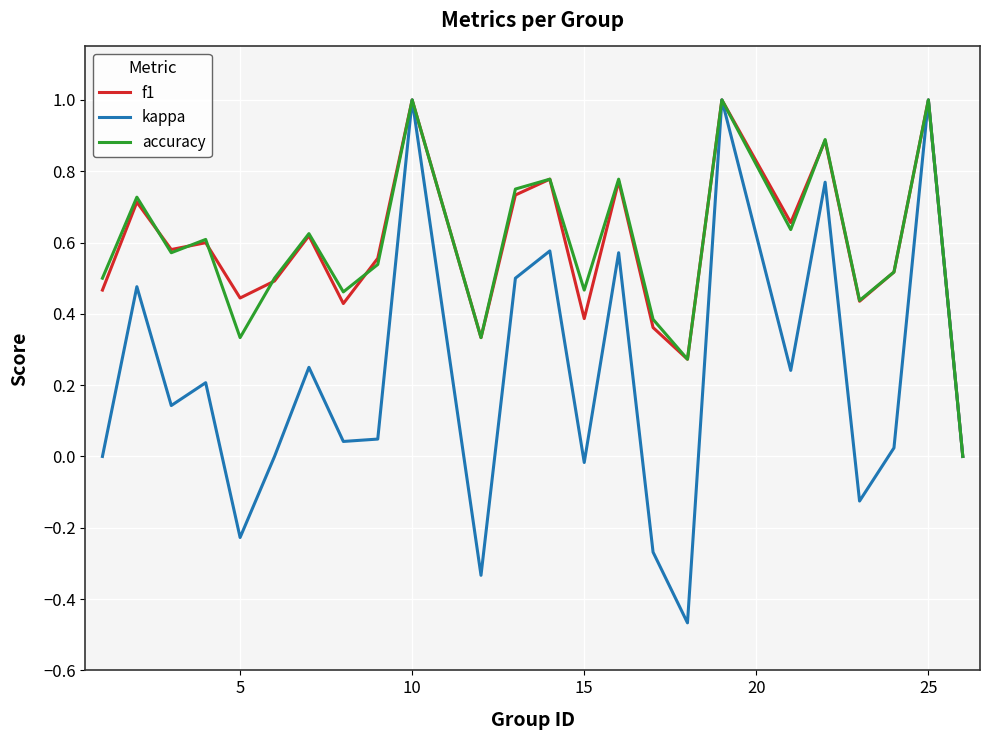

What is the total value across all series at 10?

3.0